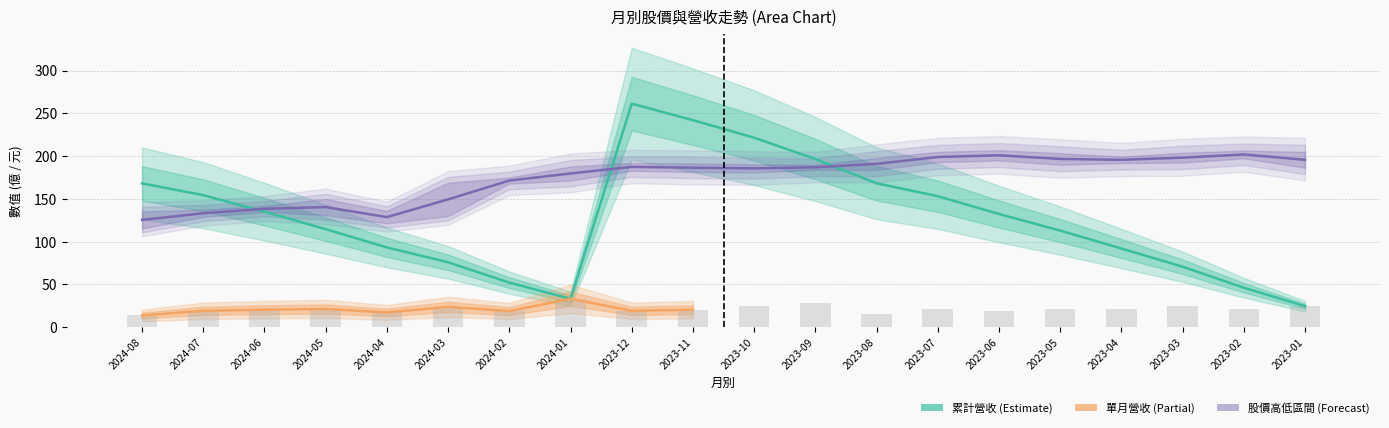

Where does the 最高股價 series first go above 187?

2023-12